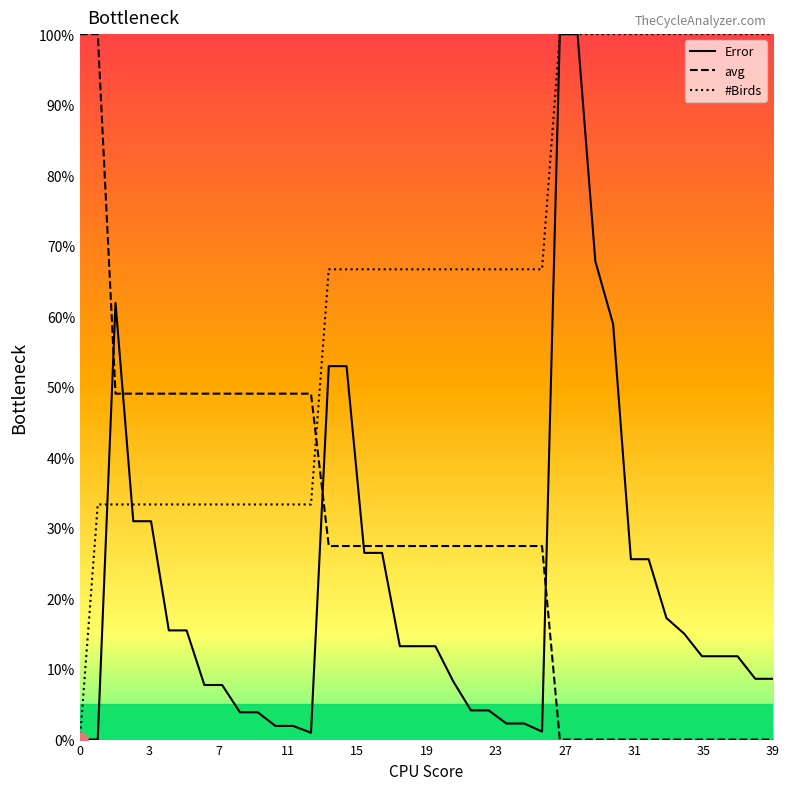

Which series has the largest total across all categories?

#Birds